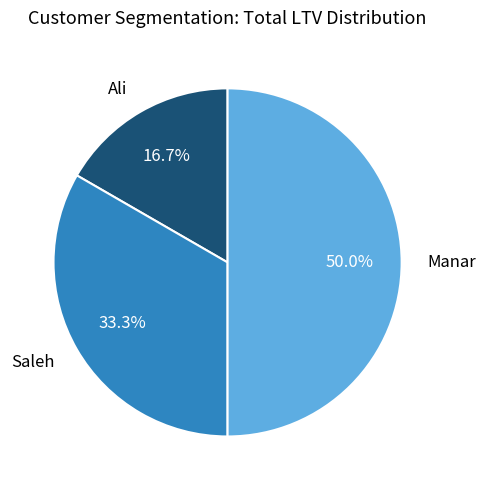

To the nearest percent, what percentage of the pie is Ali?

17%